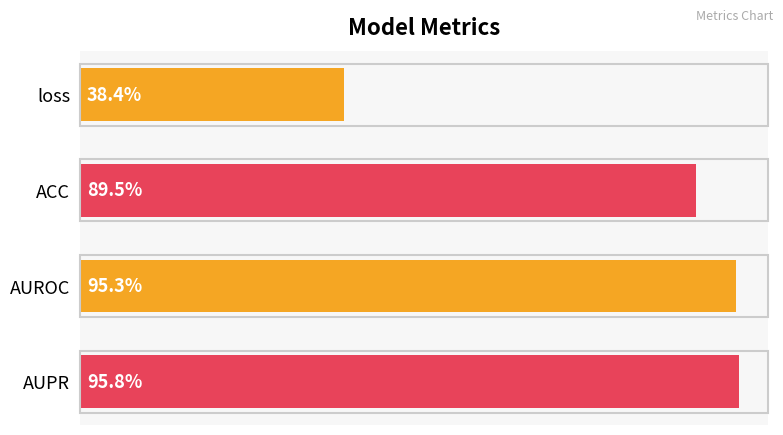

Are the bars horizontal?

Yes